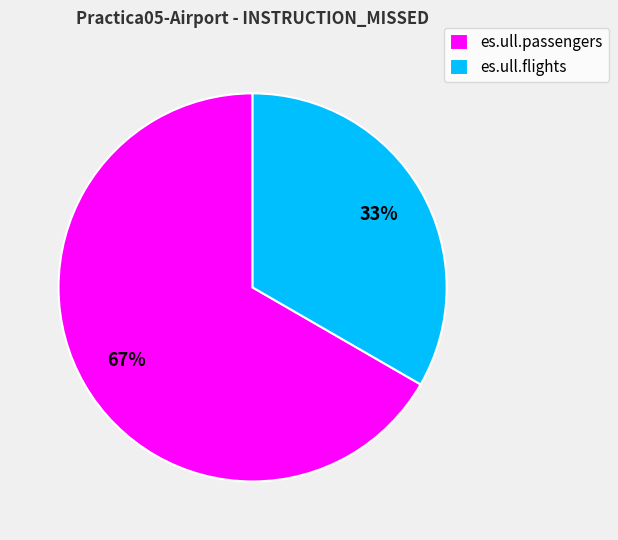

True or false: es.ull.flights accounts for 33% of the total.

True